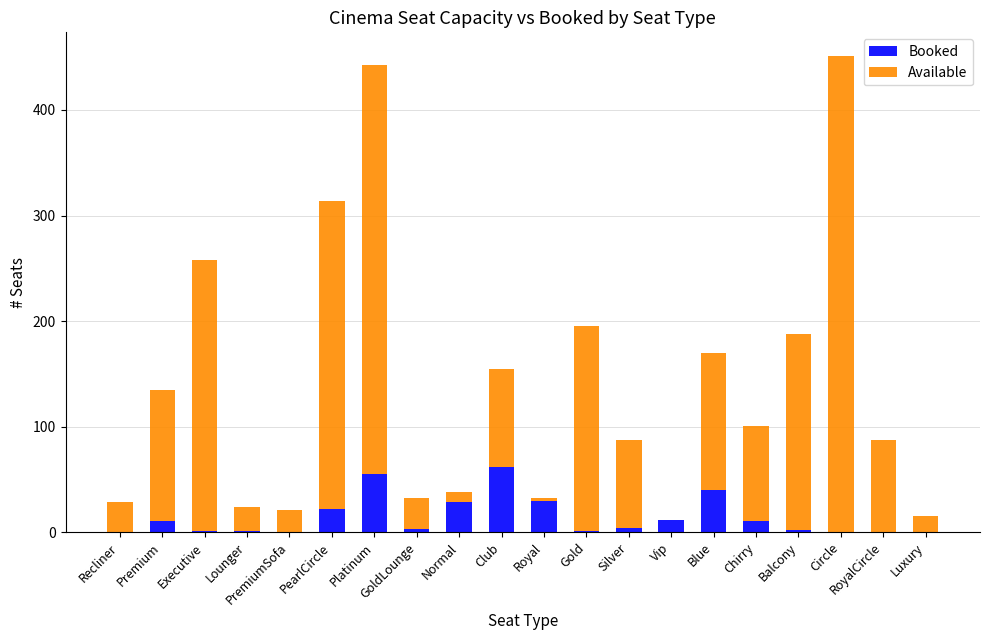

True or false: Booked has a value of 29 at Normal.

True